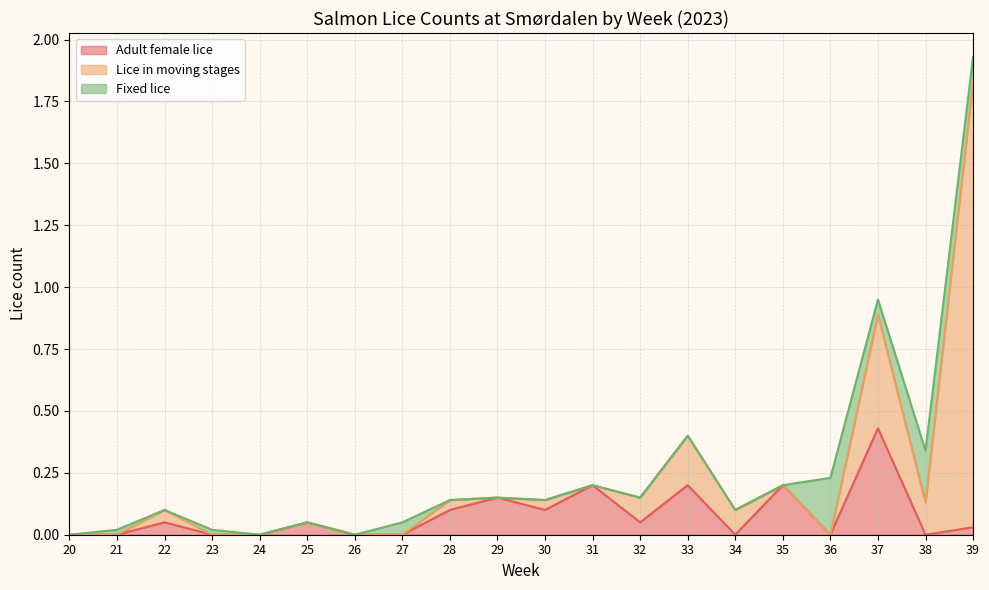

Which series ends up on top after the final intersection of Adult female lice and Fixed lice?

Fixed lice